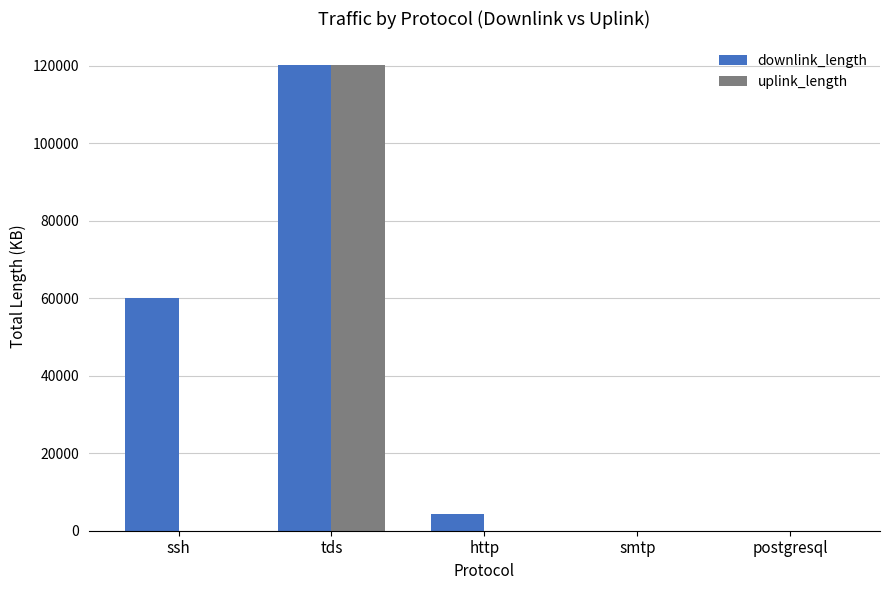

At which category does the chart reach its peak across all series?

tds